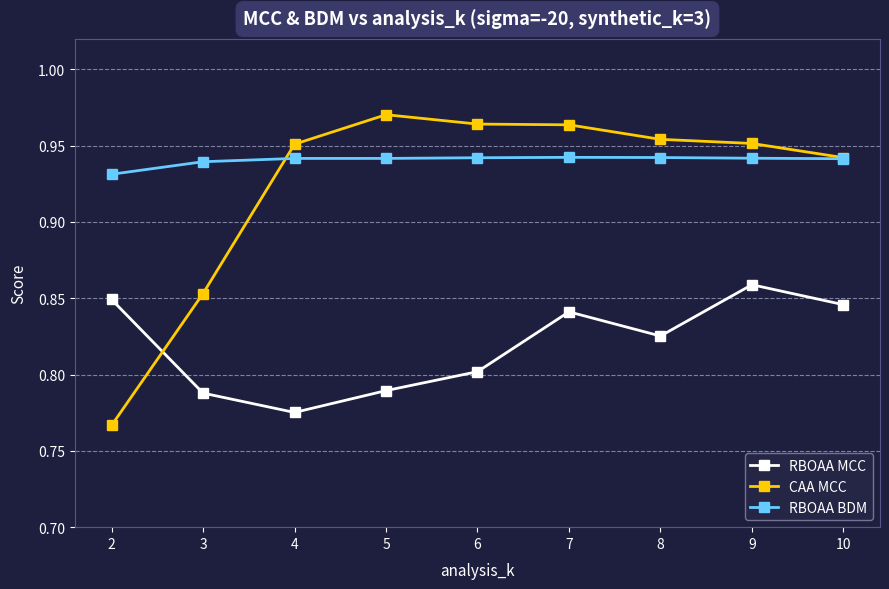

Which series has the largest range (max minus min)?

CAA MCC